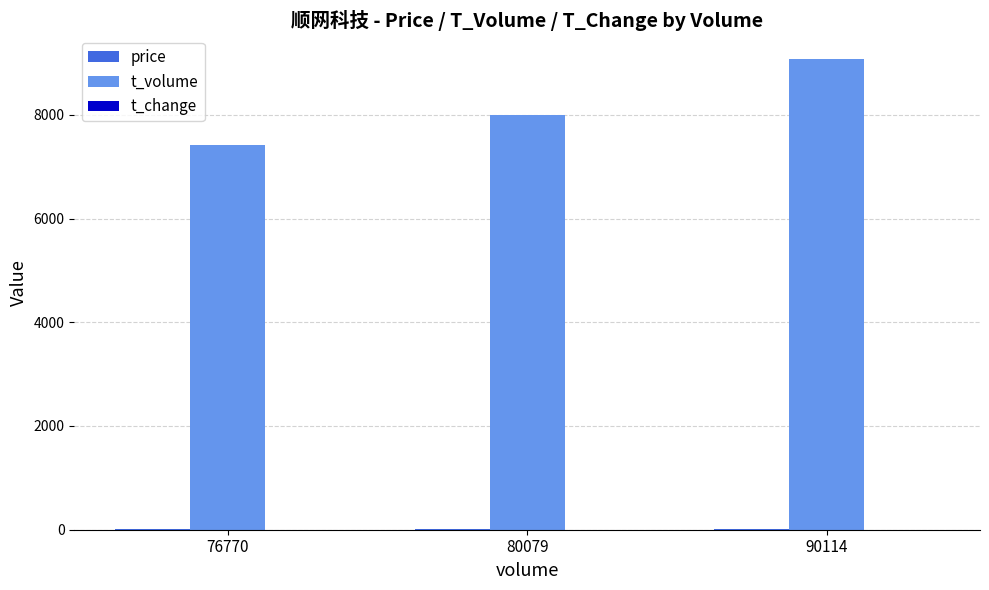

What is the difference between the t_volume values at 76770 and 80079?

579.0